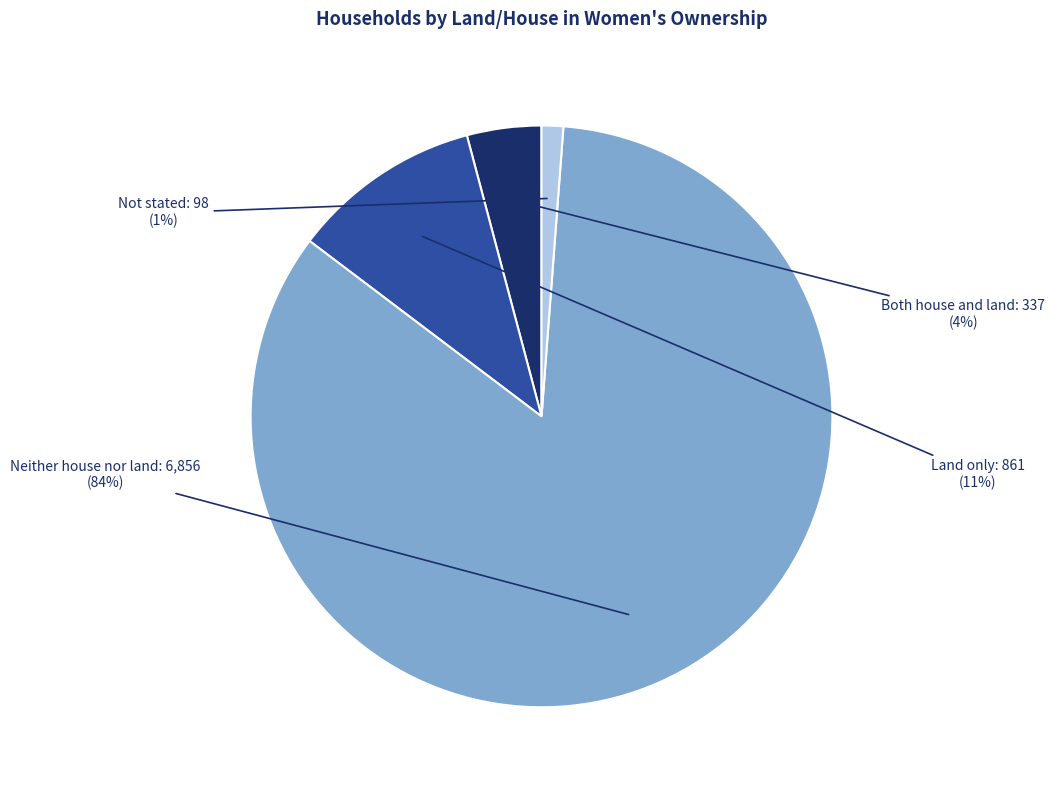

To the nearest percent, what percentage of the pie is Both house and land?

4%